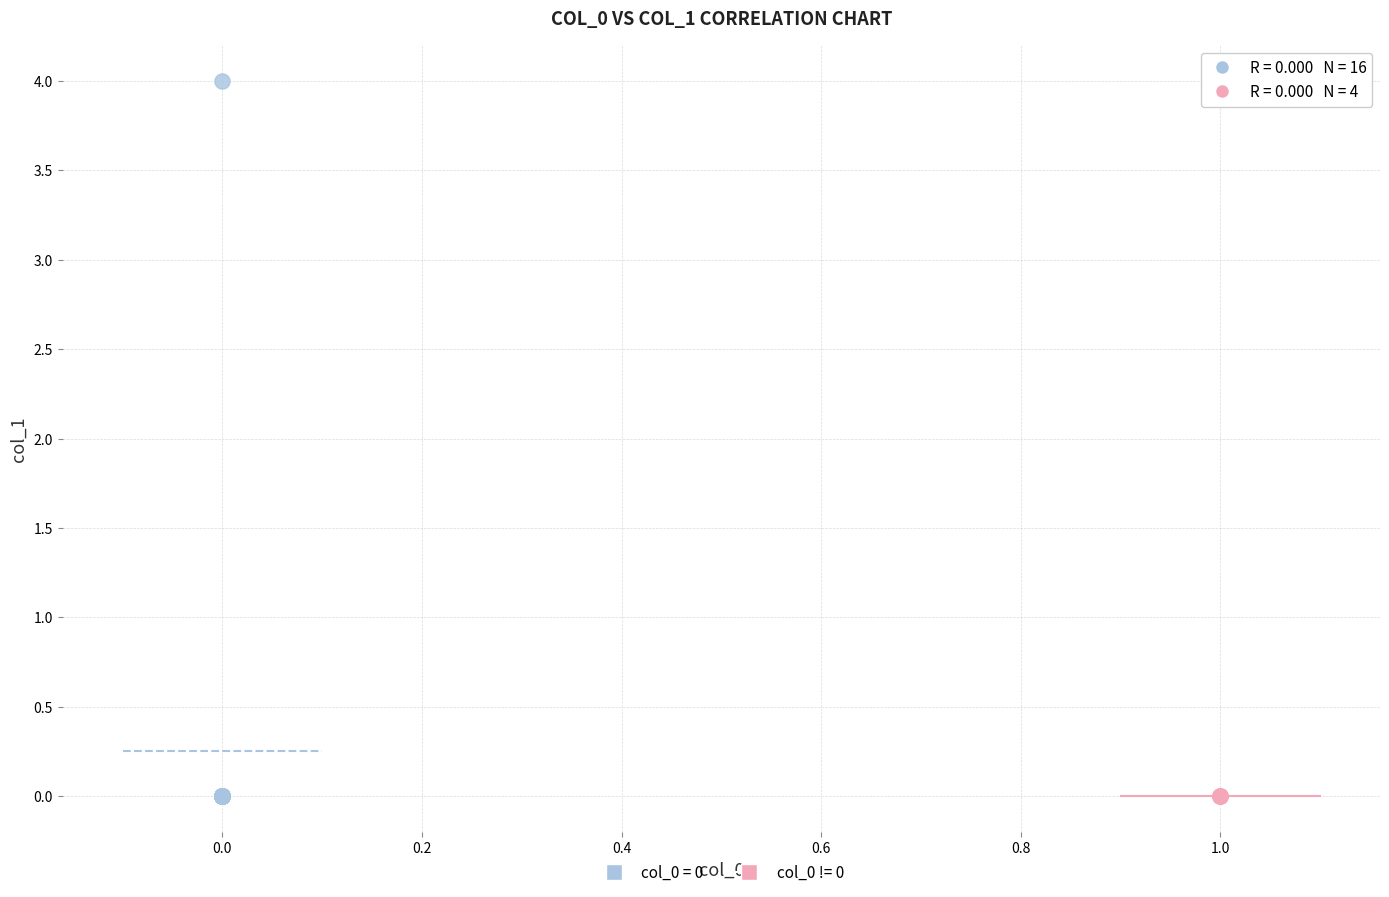

What are all the series names shown in the legend?

col_0 = 0, col_0 != 0